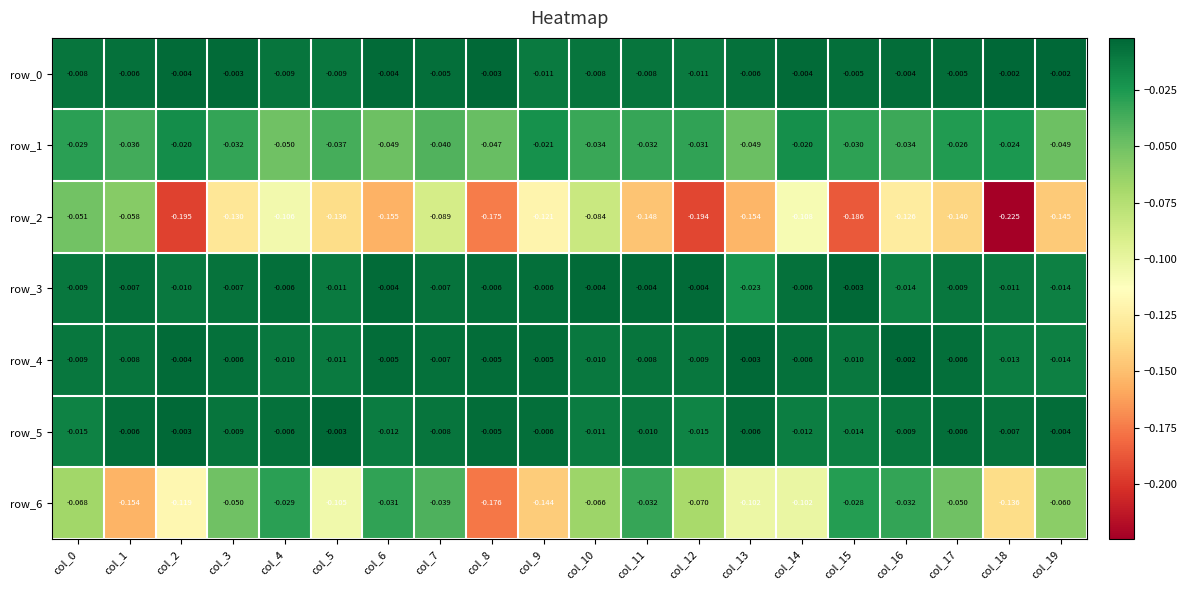

Which series has the largest range (max minus min)?

row_2